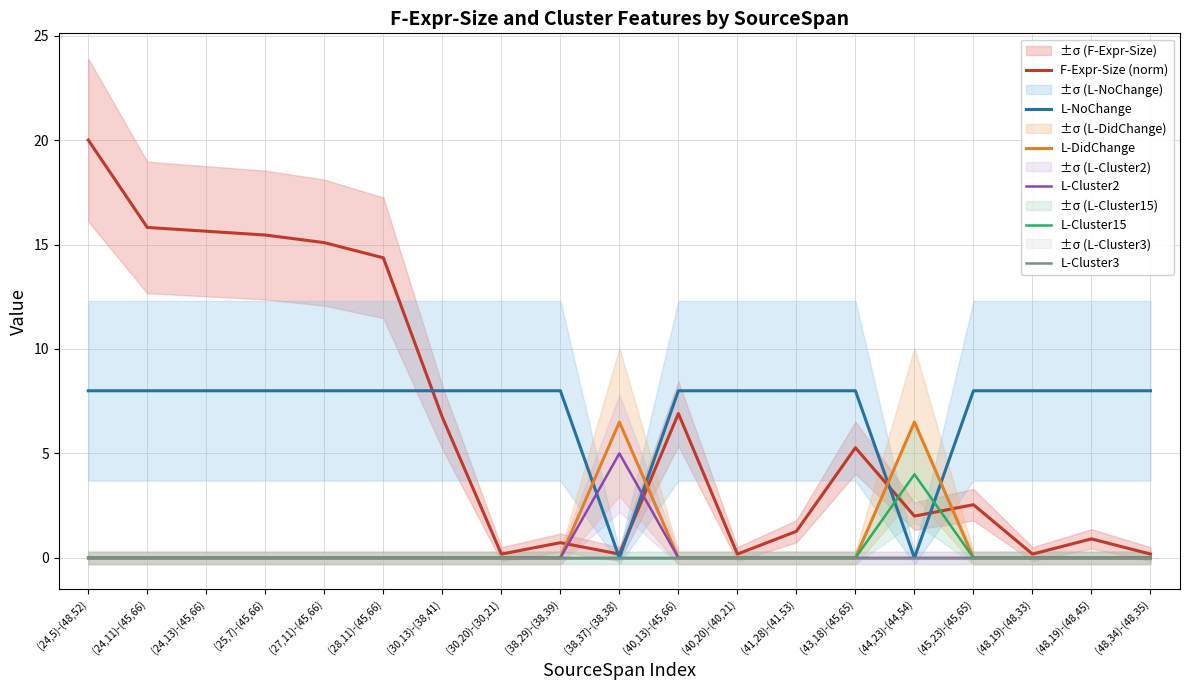

What is the difference between the highest and lowest values at (48,19)-(48,45)?

8.0